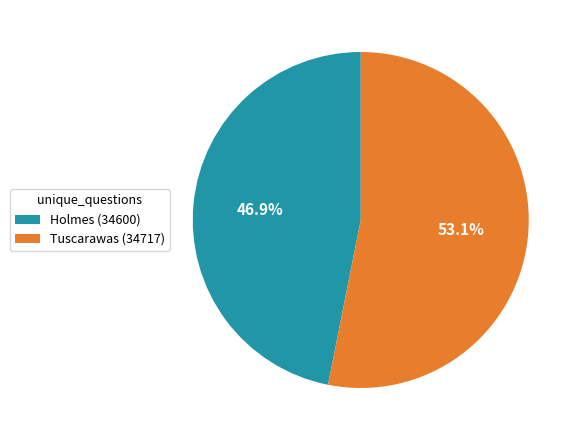

Which slice represents more than half of the pie?

Tuscarawas (34717)